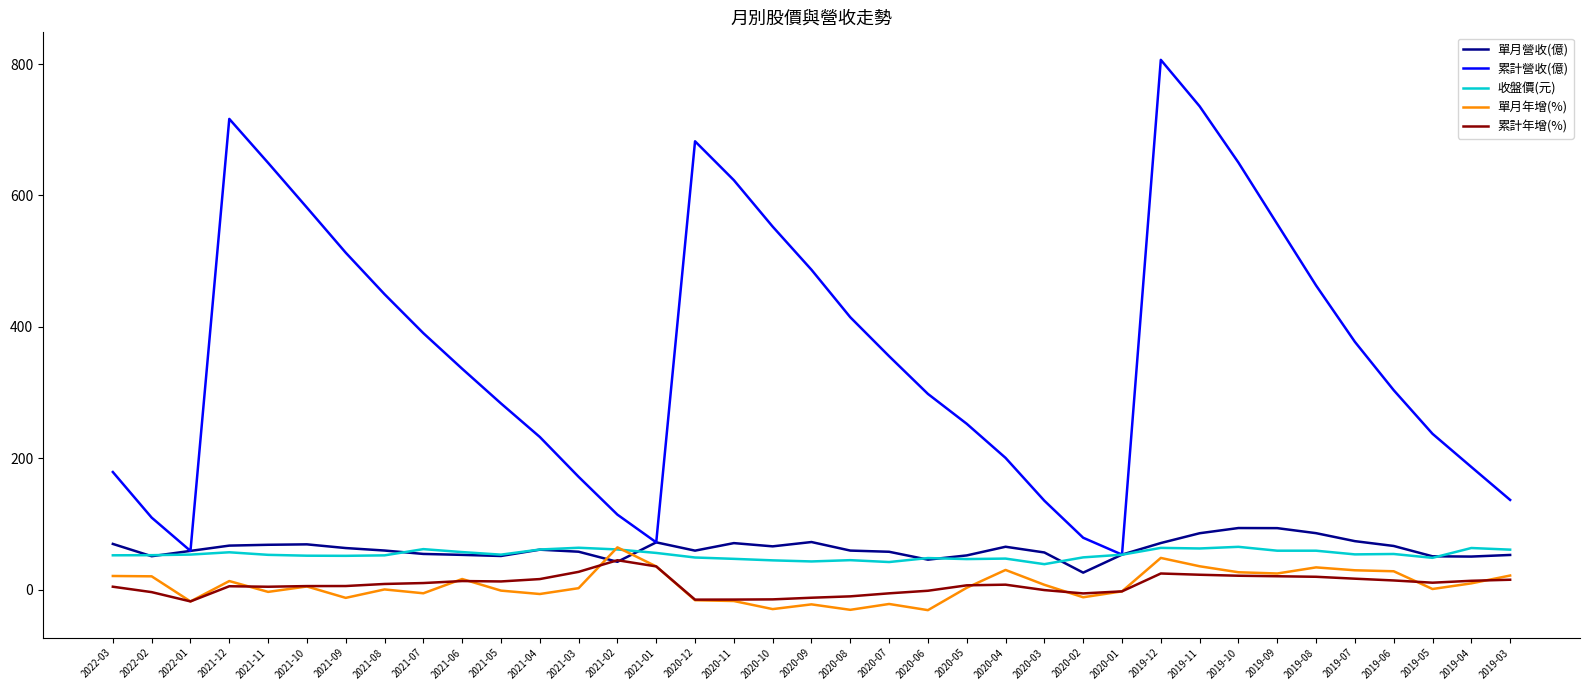

What is the difference between the highest and lowest values at 2019-04?

177.2